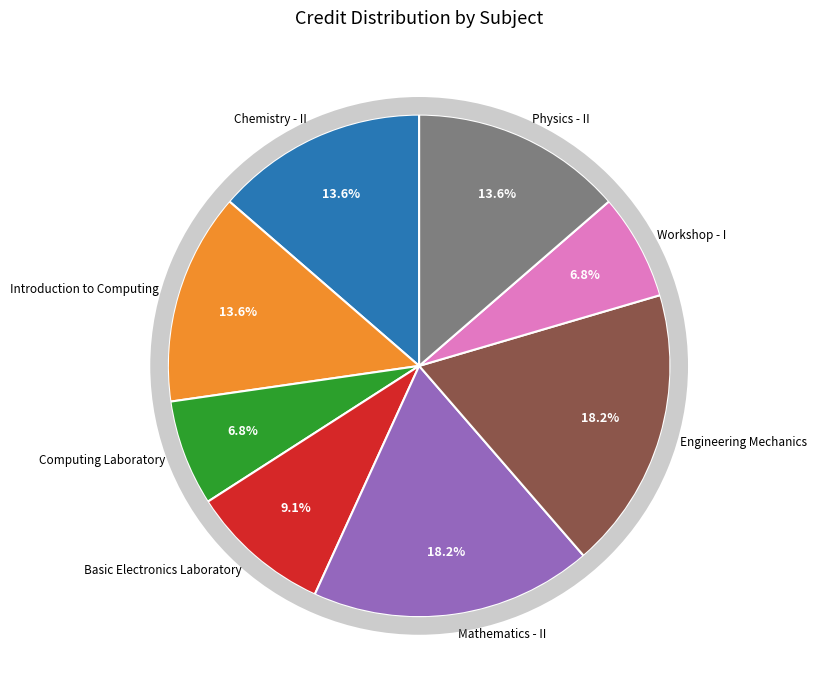

Is it true that Basic Electronics Laboratory is 15% of the pie?

False